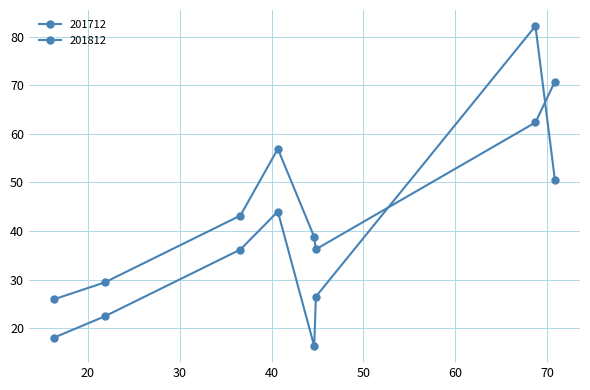

Is this an area chart (filled region under the line)?

No